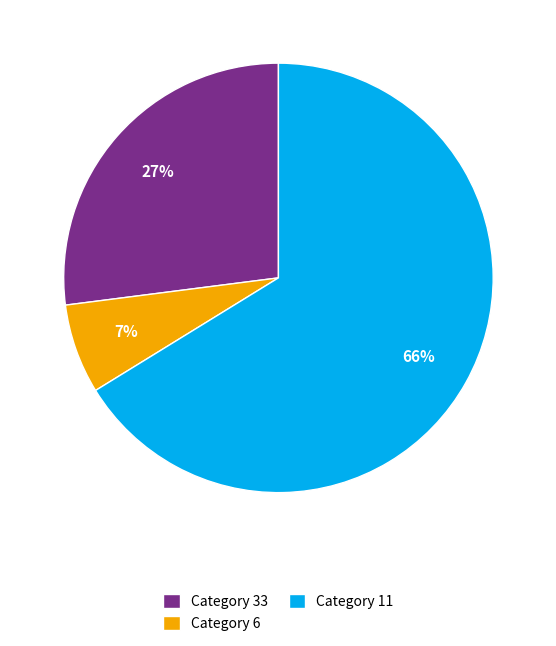

Which category has the biggest portion of the pie?

Category 11